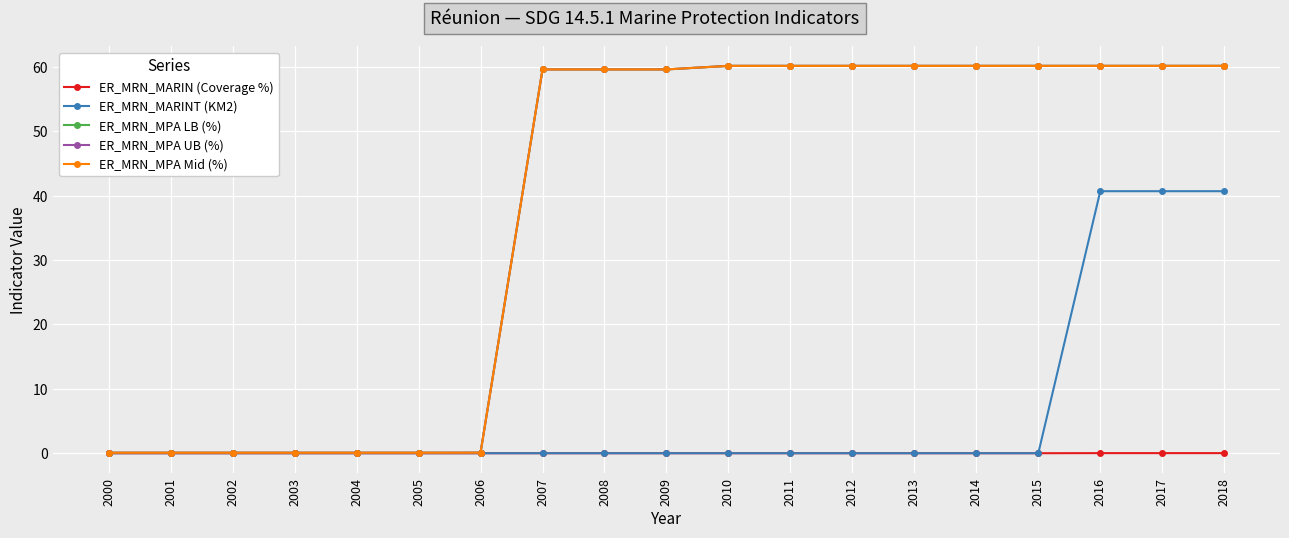

Reading right to left, what are all the values shown in this chart?

ER_MRN_MARIN (Coverage %): 0.0	0.0	0.0	0.0	0.0	0.0	0.0	0.0	0.0	0.0	0.0	0.0	0.0	0.0	0.0	0.0	0.0	0.0	0.0
ER_MRN_MARINT (KM2): 40.7	40.7	40.7	0.0	0.0	0.0	0.0	0.0	0.0	0.0	0.0	0.0	0.0	0.0	0.0	0.0	0.0	0.0	0.0
ER_MRN_MPA LB (%): 60.2	60.2	60.2	60.2	60.2	60.2	60.2	60.2	60.2	59.6	59.6	59.6	0.1	0.1	0.1	0.1	0.1	0.1	0.1
ER_MRN_MPA UB (%): 60.2	60.2	60.2	60.2	60.2	60.2	60.2	60.2	60.2	59.6	59.6	59.6	0.1	0.1	0.1	0.1	0.1	0.1	0.1
ER_MRN_MPA Mid (%): 60.2	60.2	60.2	60.2	60.2	60.2	60.2	60.2	60.2	59.6	59.6	59.6	0.1	0.1	0.1	0.1	0.1	0.1	0.1